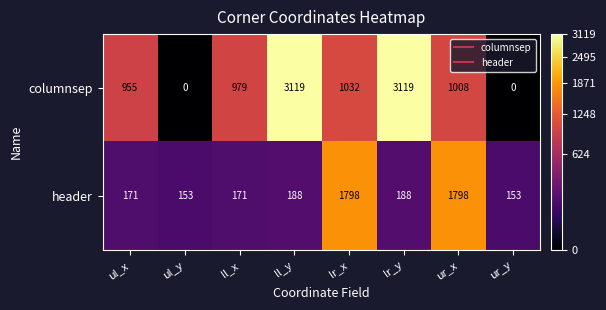

Reading right to left, what are all the values shown in this chart?

columnsep: 0	1008	3119	1032	3119	979	0	955
header: 153	1798	188	1798	188	171	153	171